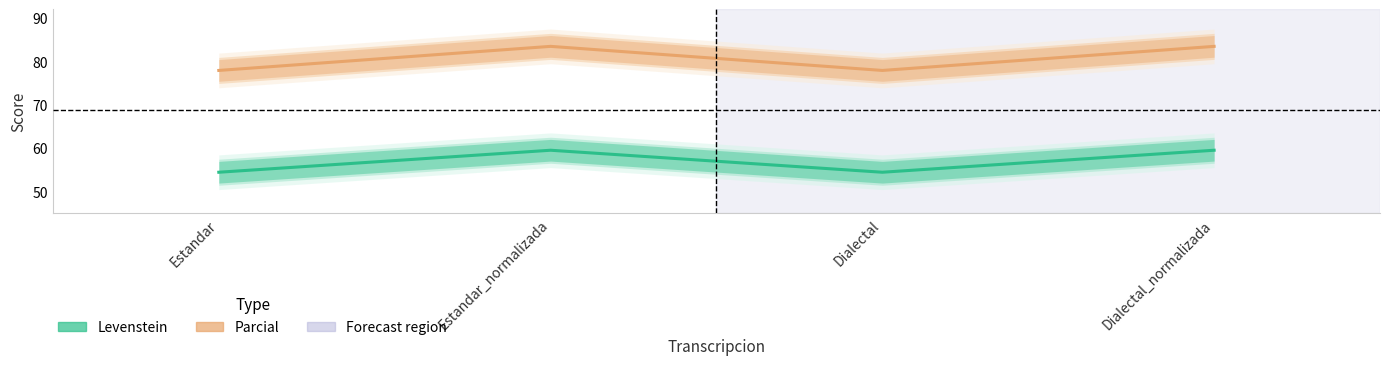

Read the Levenstein value at Dialectal.

54.5